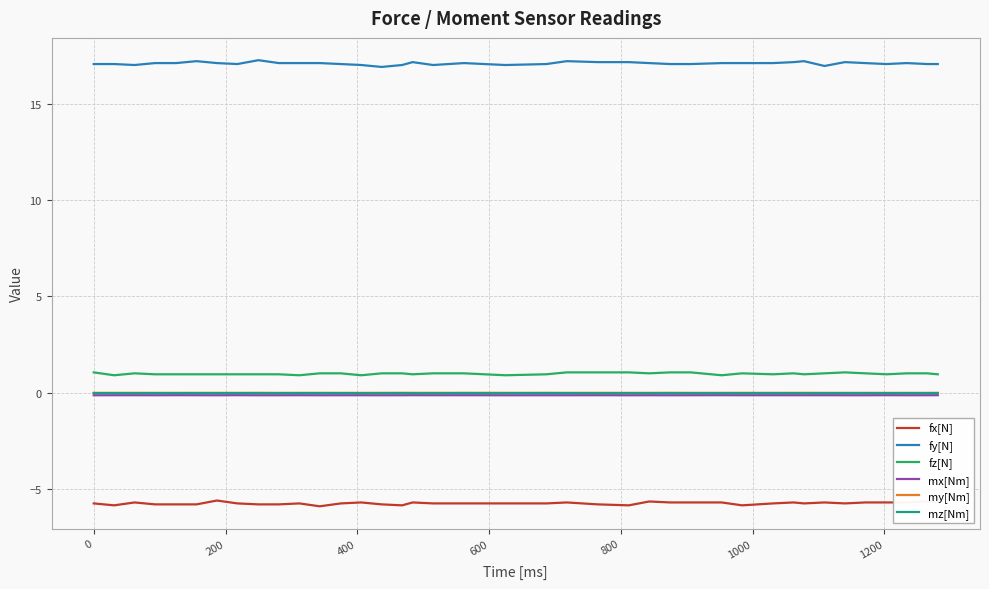

What is the minimum value shown in the chart?

-5.9